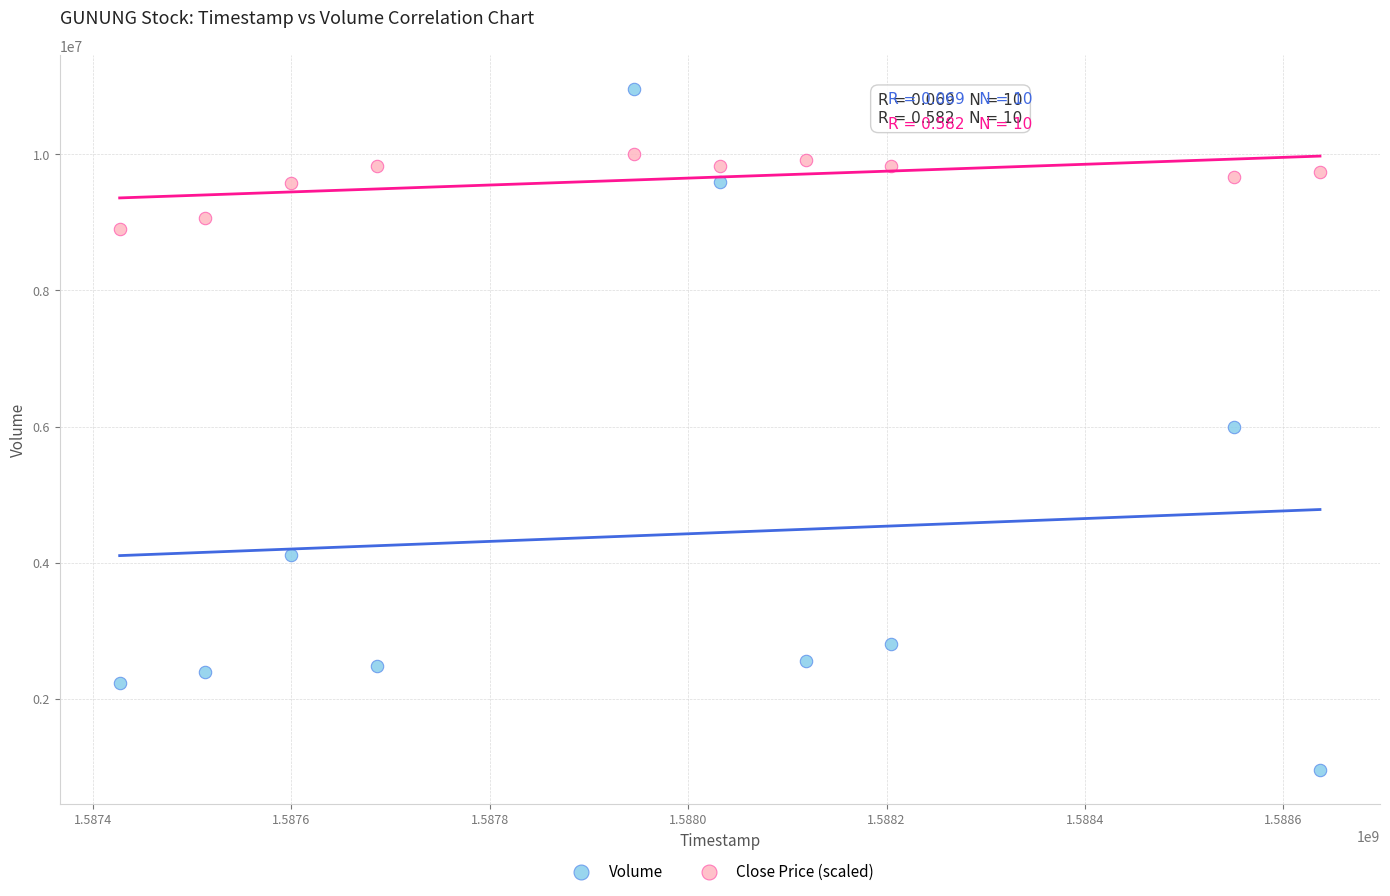

Which series has the widest spread of Y values?

Volume